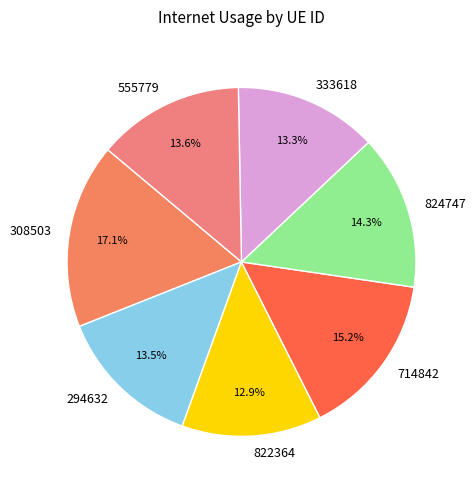

What is the largest slice in the pie chart?

308503